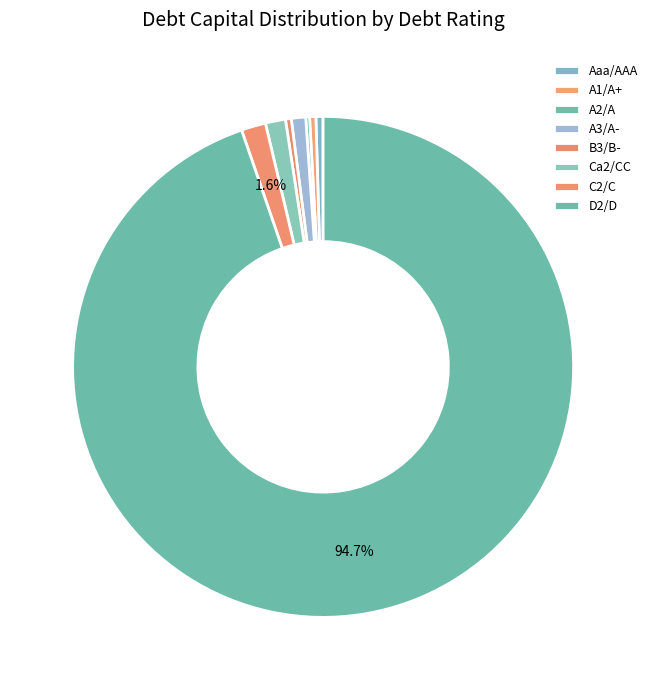

Is there any slice that represents more than half of the pie?

Yes